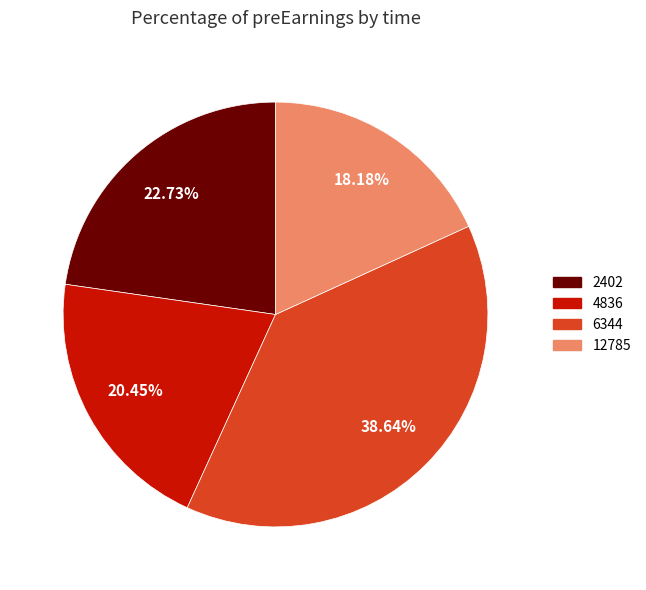

What percentage is the 2402 slice, to the nearest percent?

23%